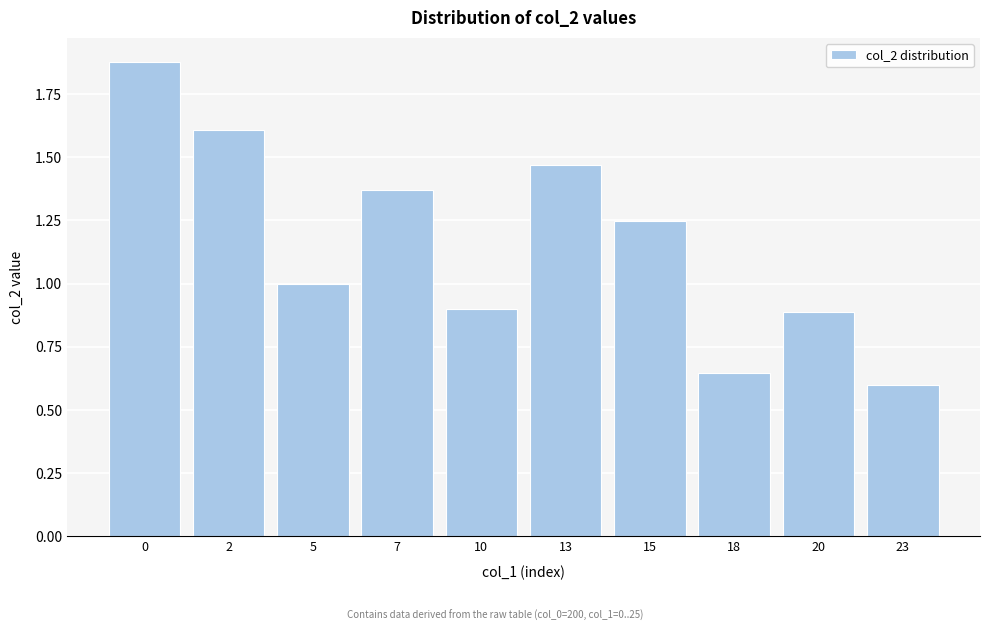

At which category does the chart reach its minimum across all series?

23